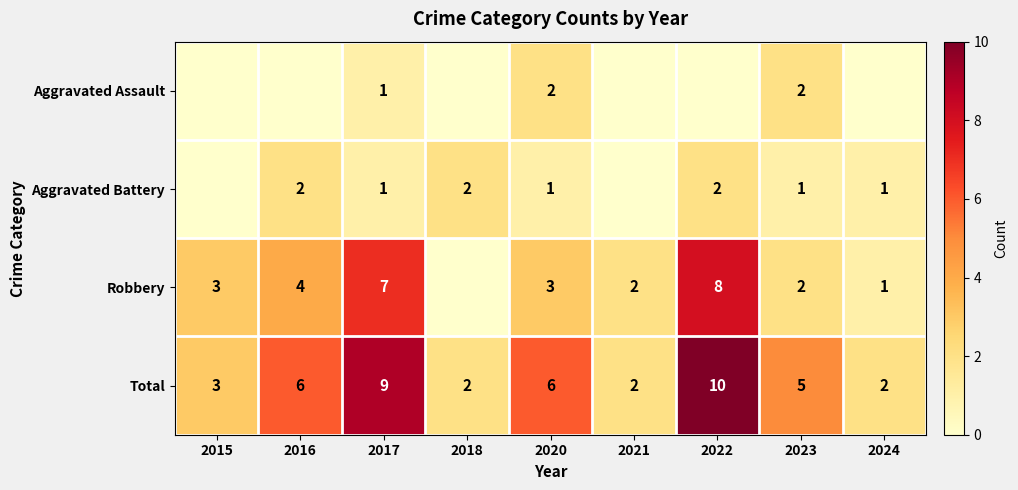

What is the difference between the maximum and minimum values in the Total series?

8